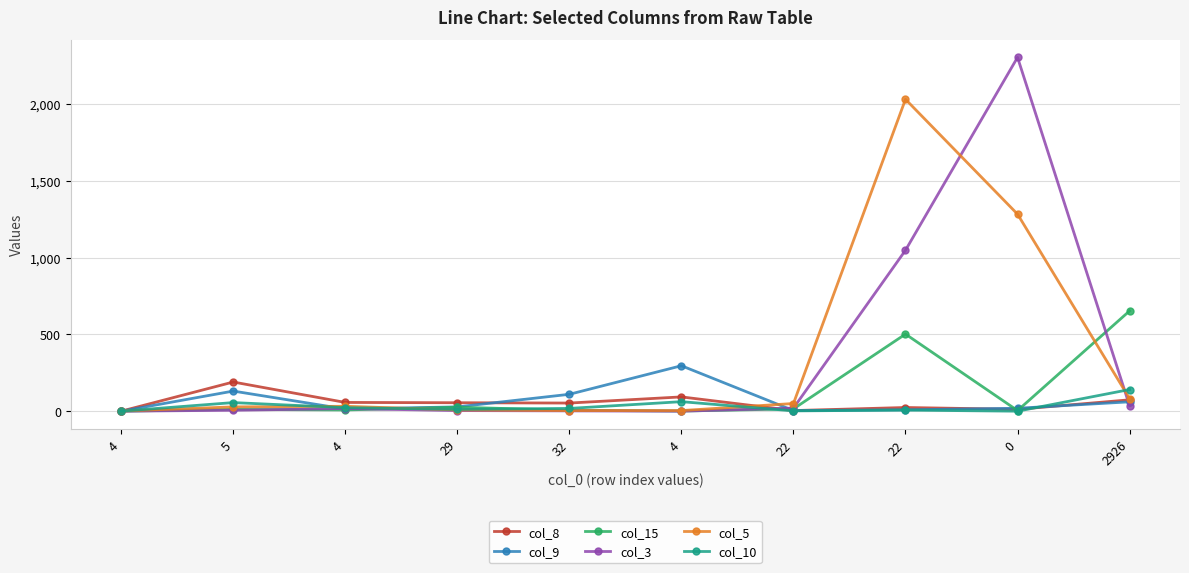

Which series ends up on top after the final intersection of col_15 and col_3?

col_15